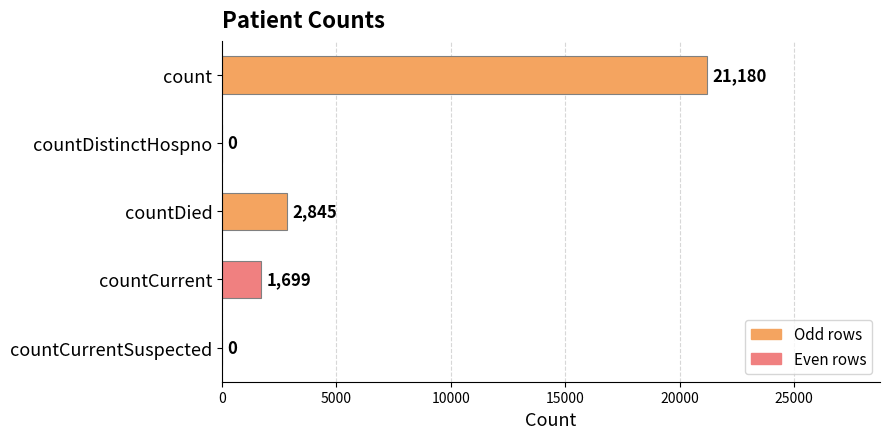

What is the average value?

5145